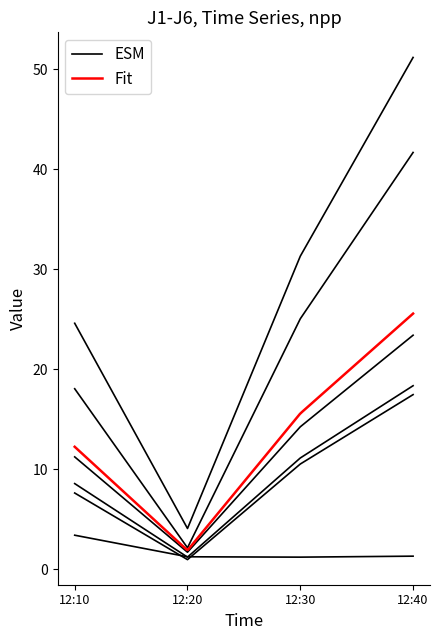

Where is the first local minimum for J1?

12:20